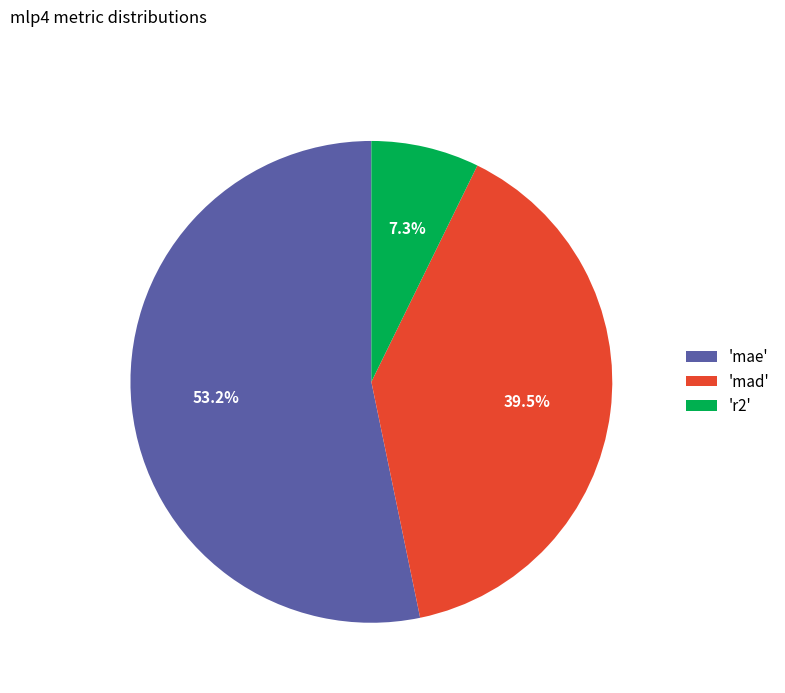

How many segments does this pie chart have?

3